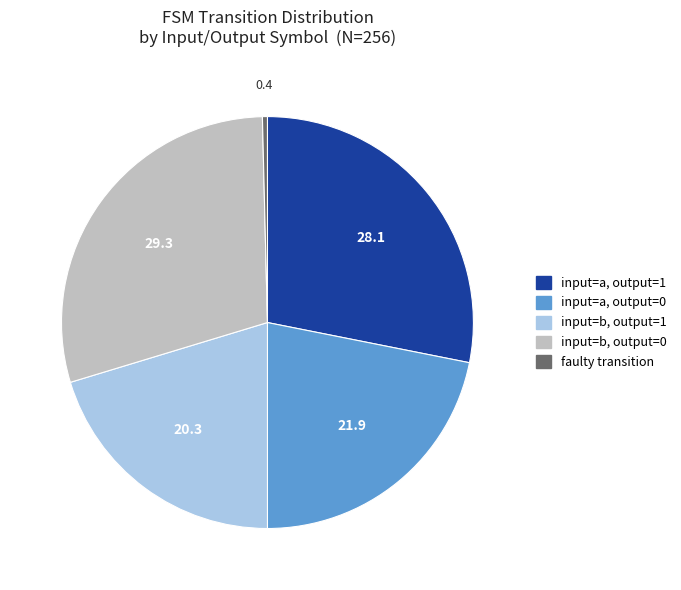

Is there a majority slice in this chart?

No